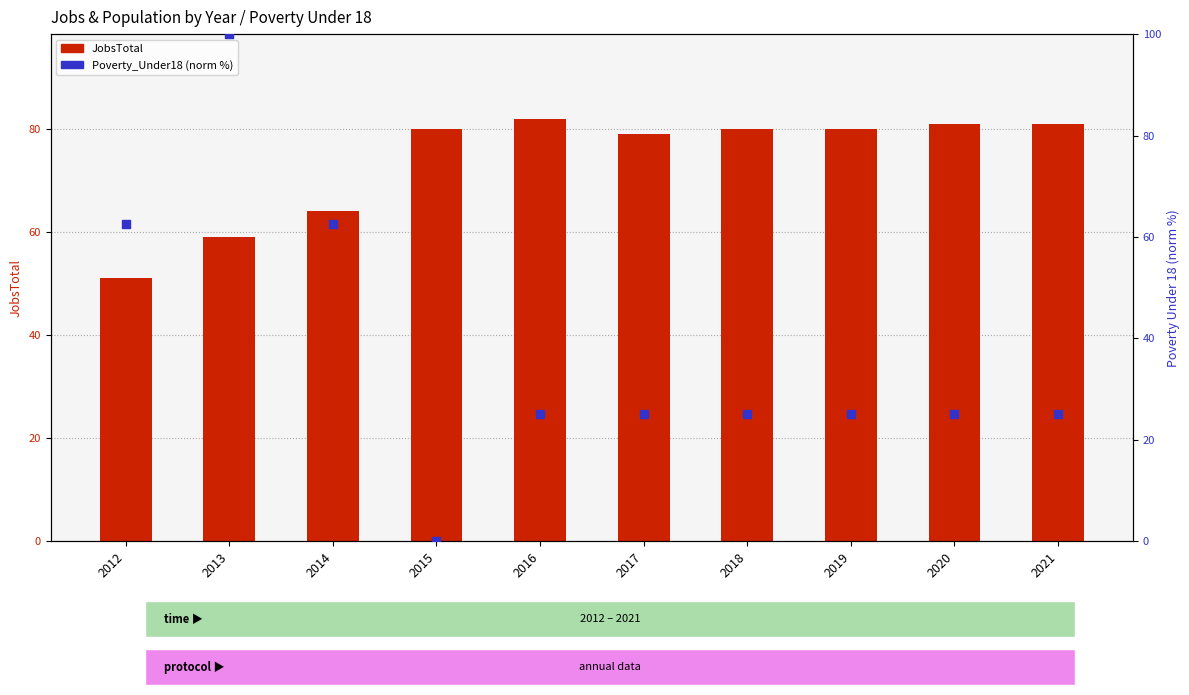

Which series reaches the maximum Y coordinate?

Poverty_Under18 (norm %)